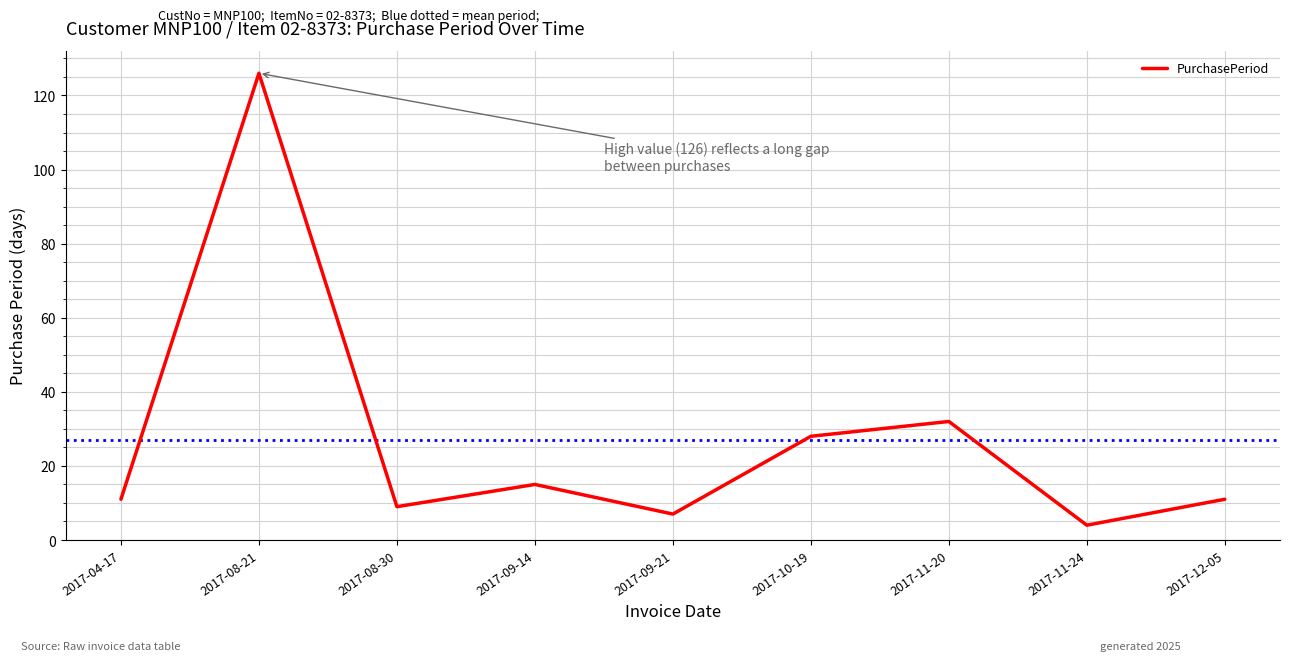

What is the approximate value at 2017-11-24?

4